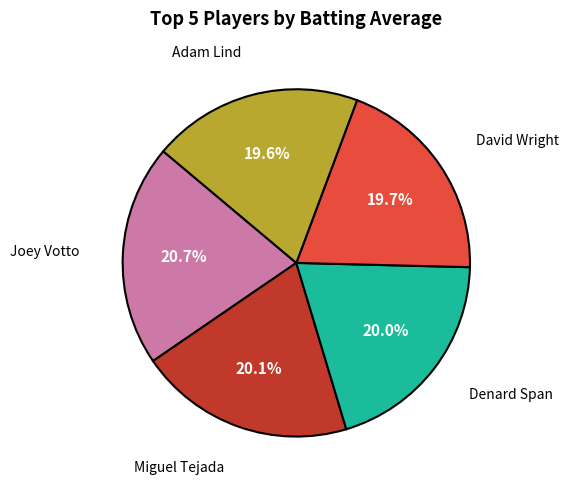

Does any single category account for the majority?

No